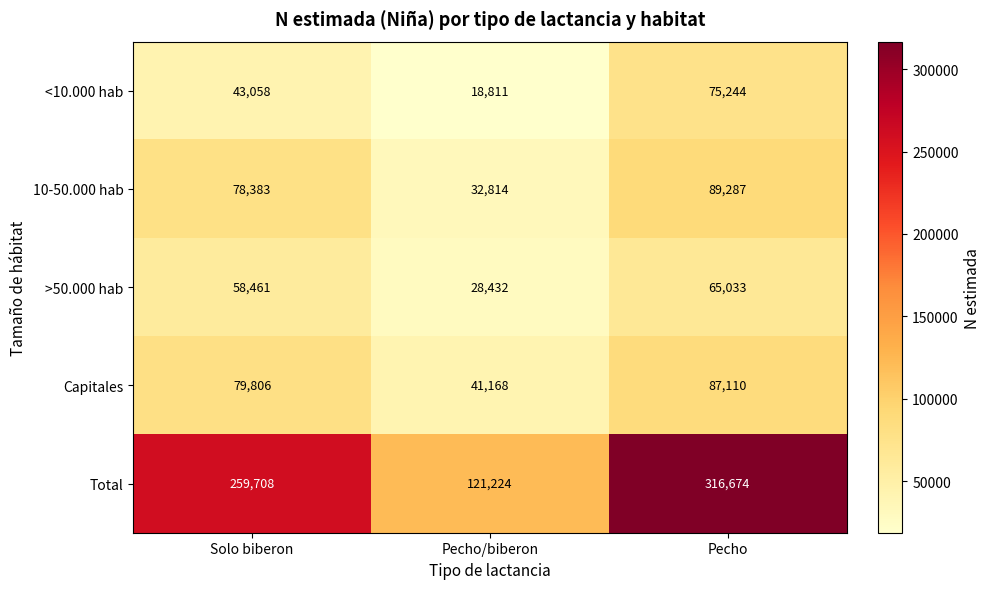

The value of Capitales at Pecho is 87110. True or false?

True